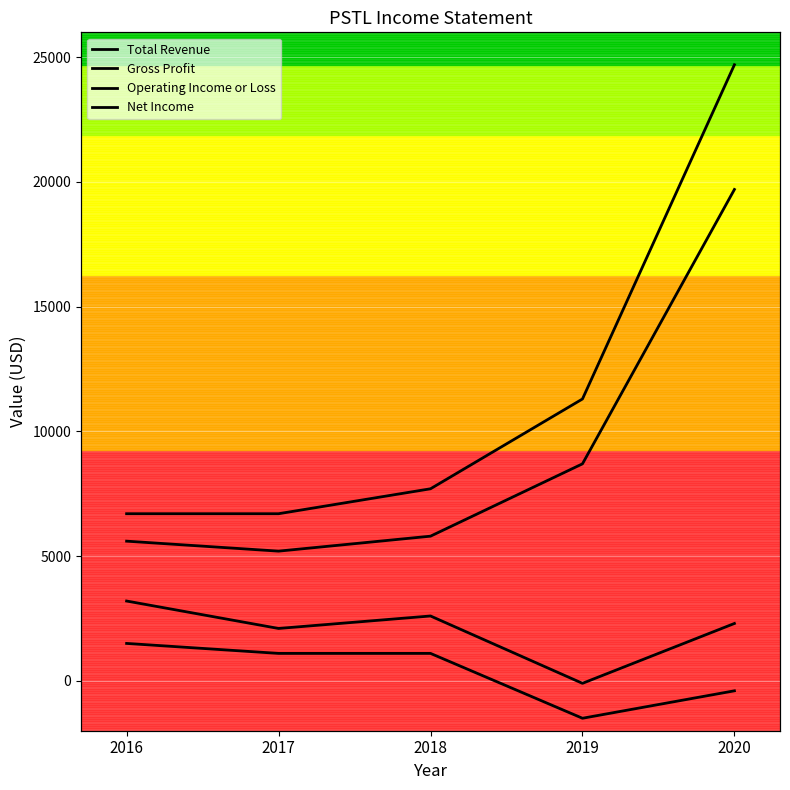

Which category has the highest value in the Operating Income or Loss series?

2016